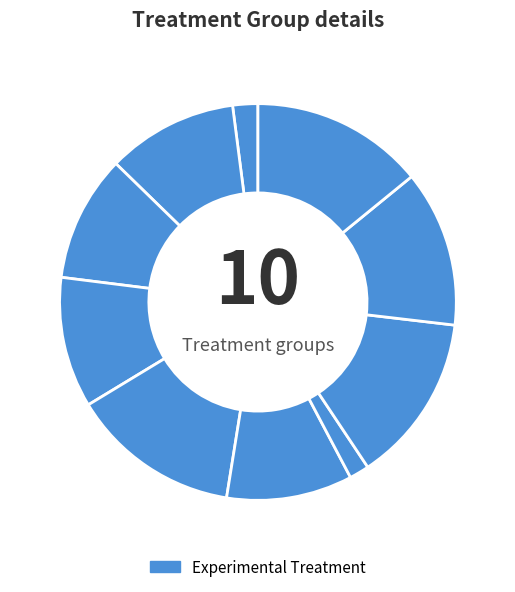

How many segments does this pie chart have?

10